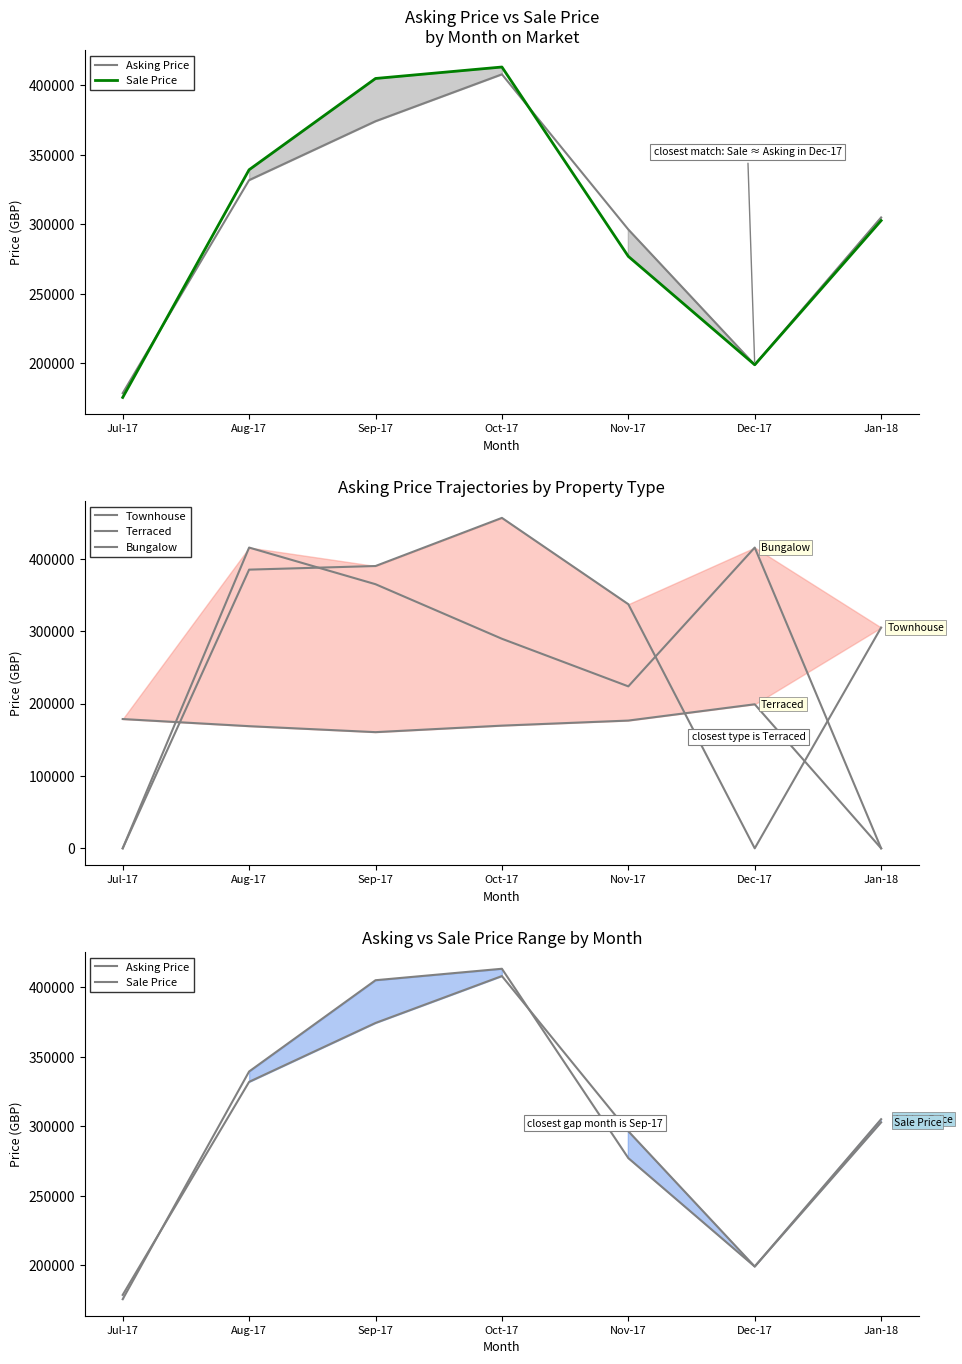

Is it true that Terraced equals 199000 at Dec-17?

True